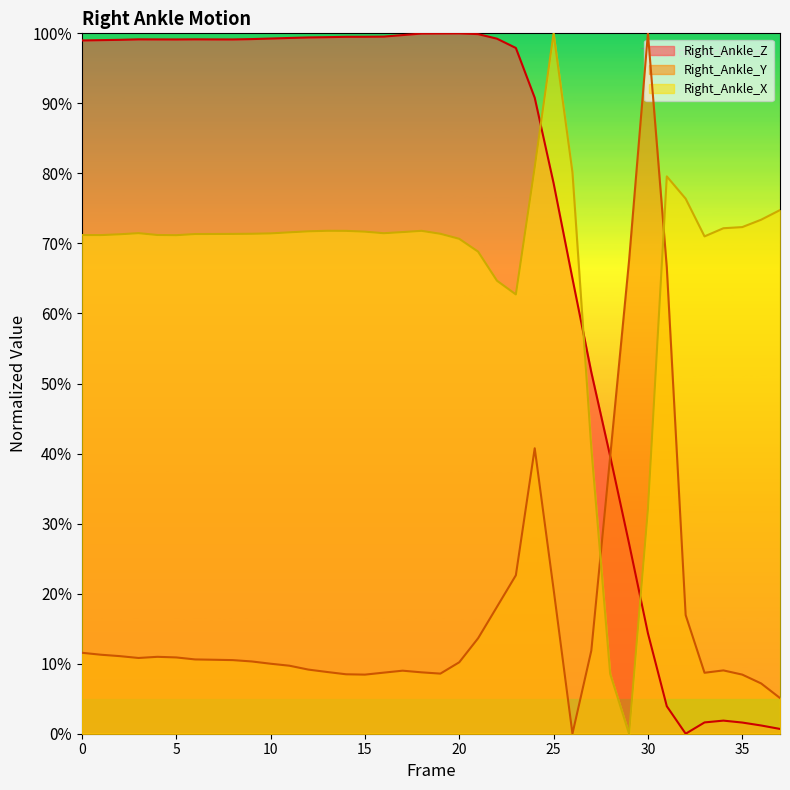

What is the difference between the maximum and second lowest values in the Right_Ankle_Z series?

1.0